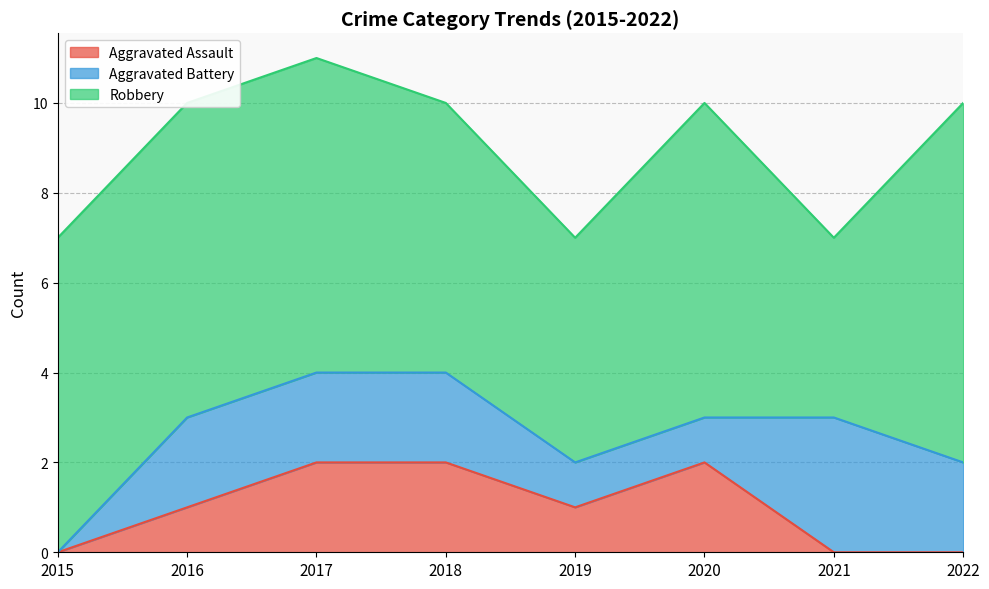

How many values in the Aggravated Battery series exceed 2?

1